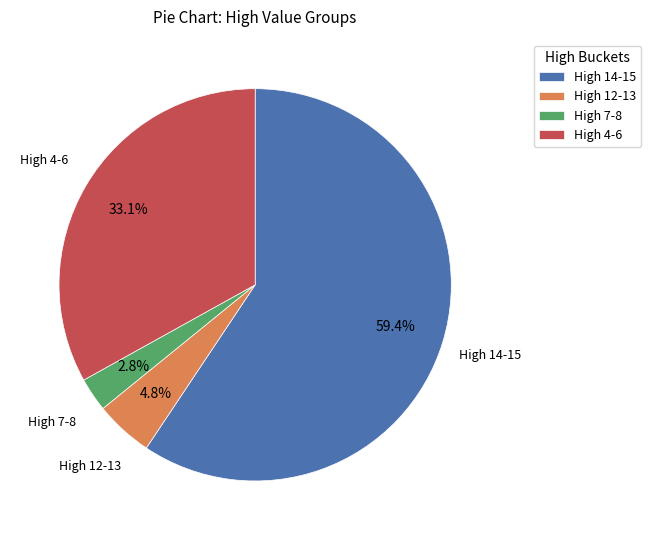

Is there any slice that represents more than half of the pie?

Yes